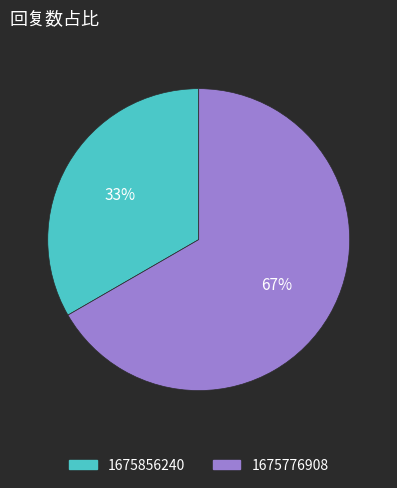

Which category has the biggest portion of the pie?

1675776908